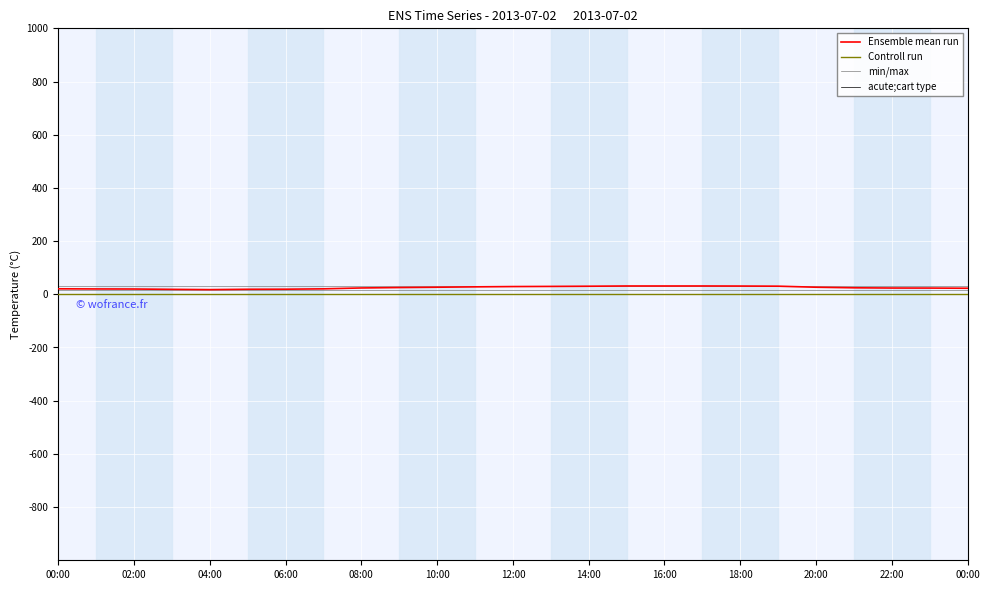

Reading left to right, what are all the values shown in this chart?

20.7	20.1	19.9	18.6	17.6	18.9	19.2	20.6	23.9	25.4	26.6	28.0	29.1	29.7	30.4	31.3	31.3	31.3	31.1	30.5	26.6	24.5	23.6	23.4	22.8